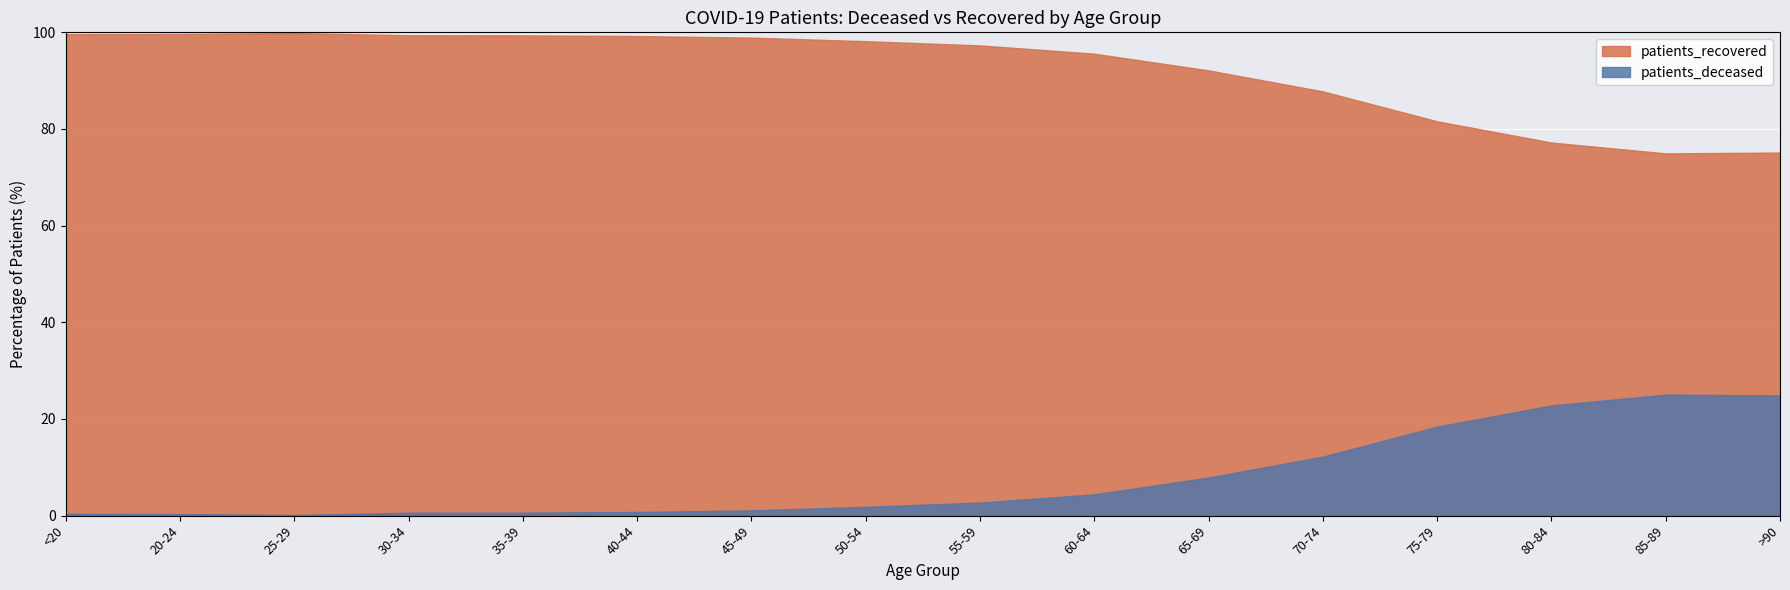

Which series has the largest total across all categories?

patients_recovered